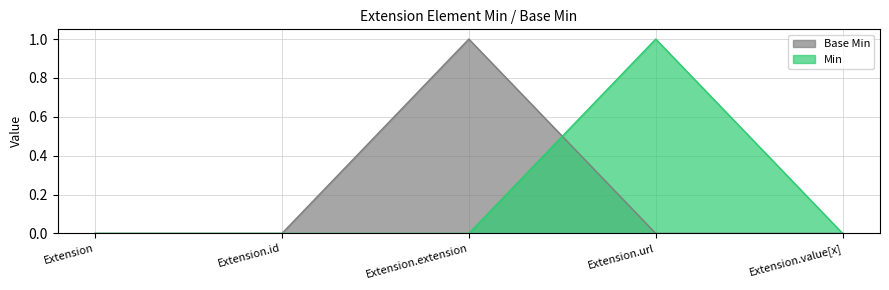

Between Extension.id and Extension.url, which is larger?

Extension.url